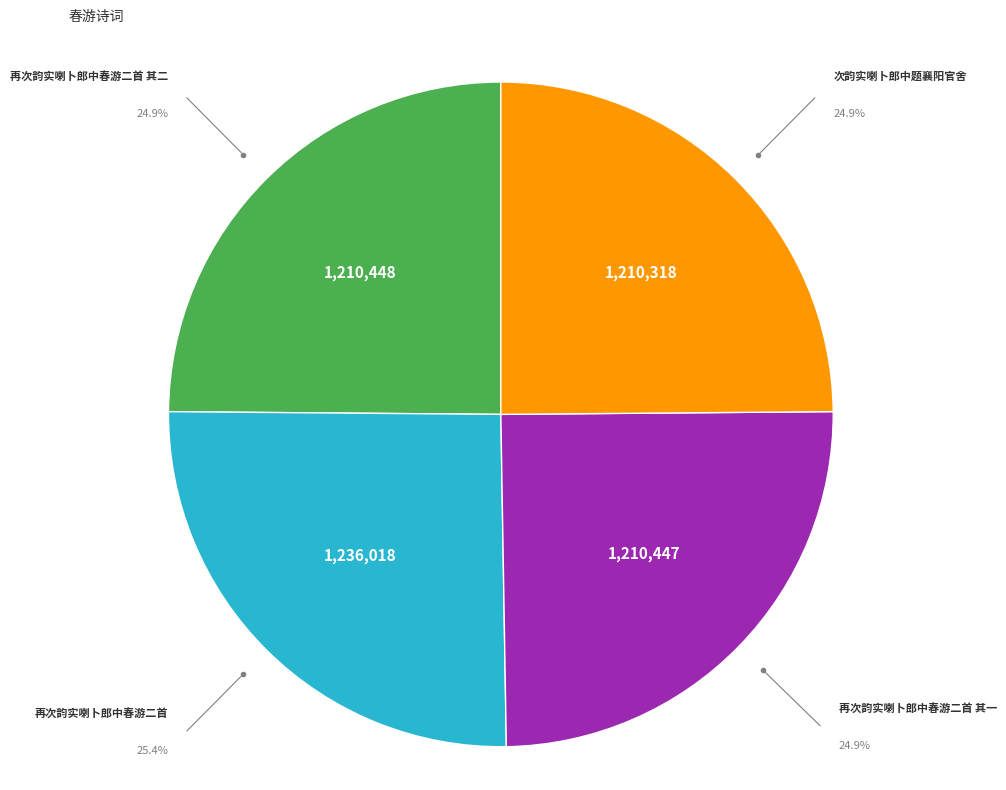

Which category has the biggest portion of the pie?

再次韵实喇卜郎中春游二首